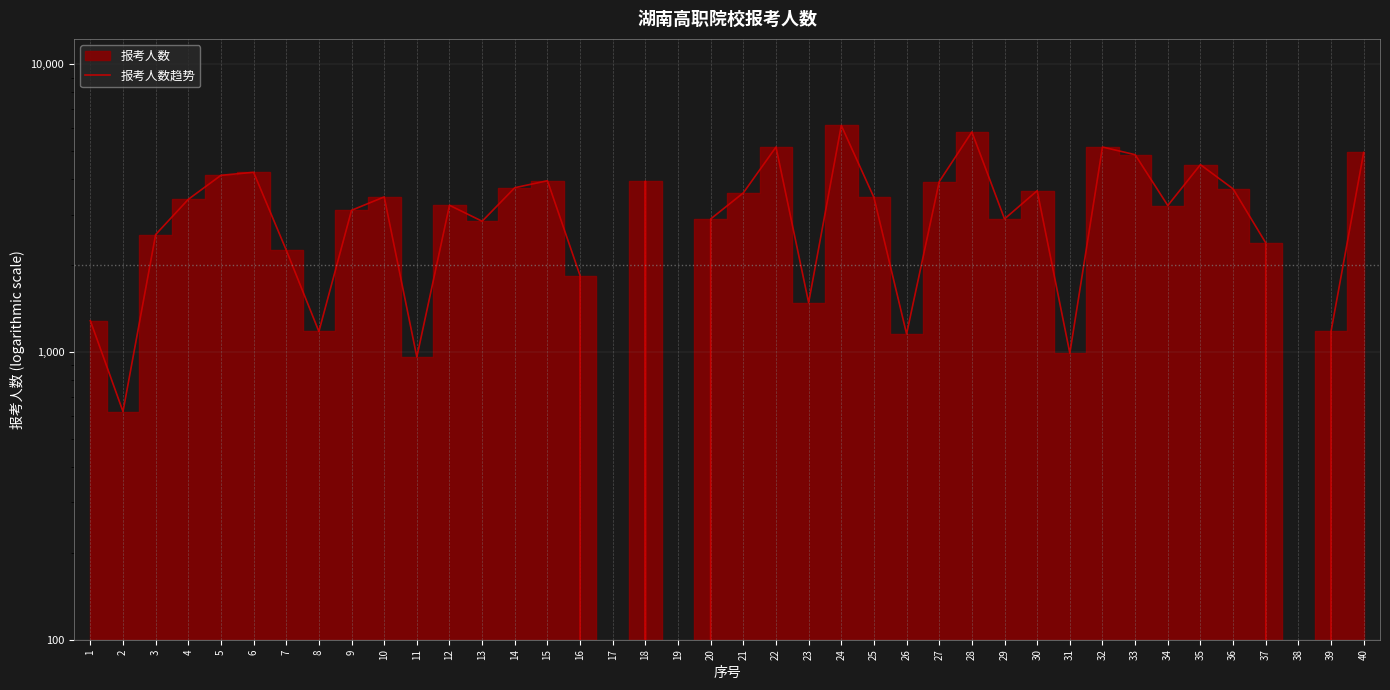

How many lines are shown in the chart?

1